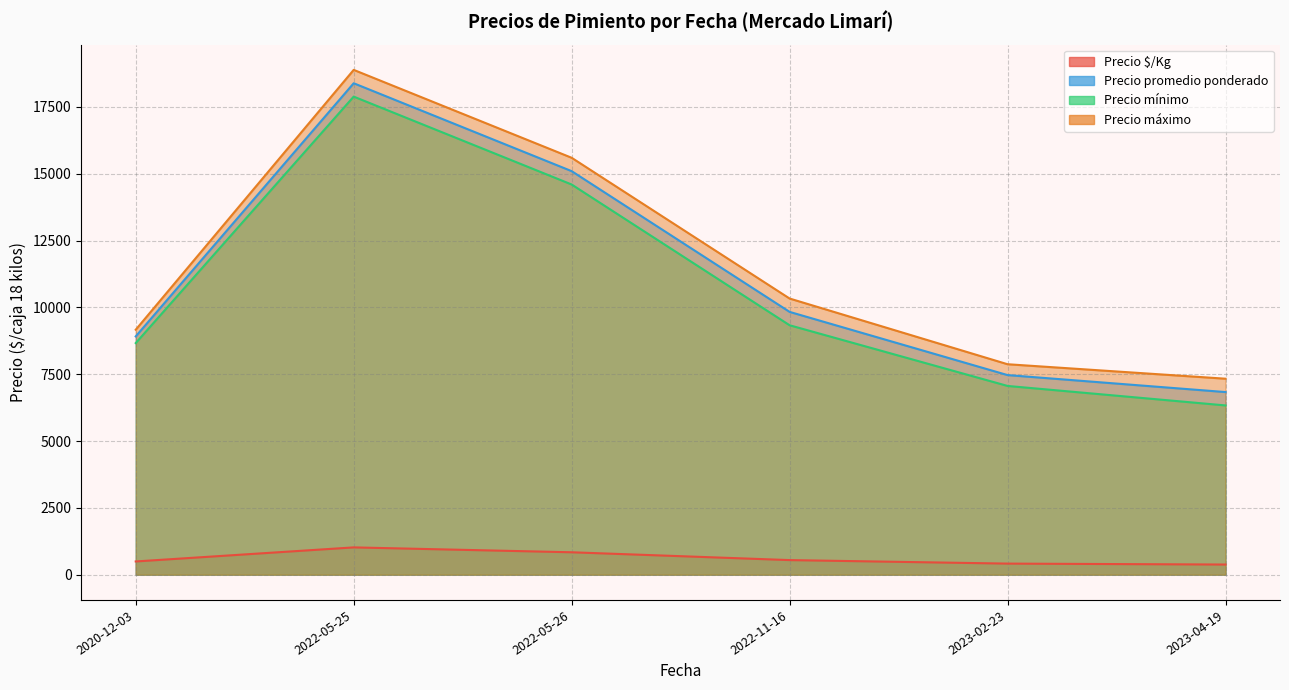

Does the chart have visible grid lines?

Yes